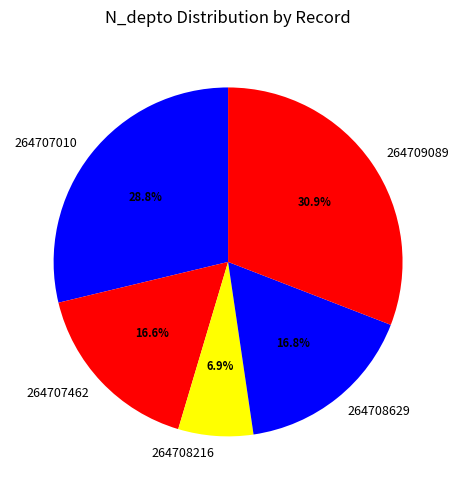

What is the largest slice in the pie chart?

264709089